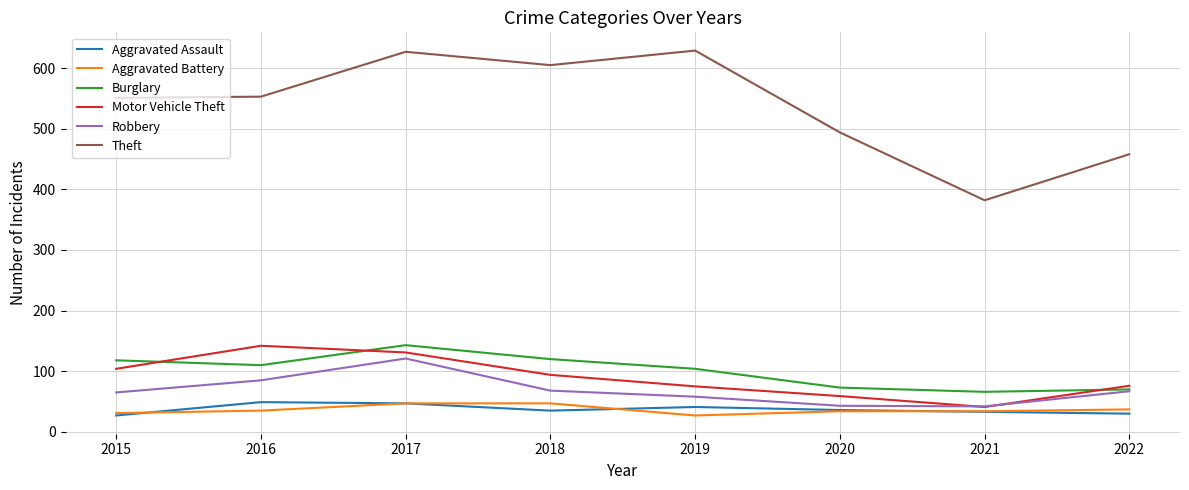

Is the value of Robbery at 2015 greater than the value of Theft at 2021?

No